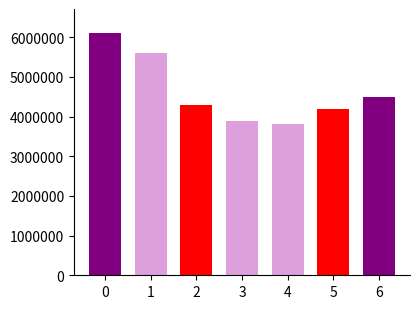

Count the number of categories in the chart.

7